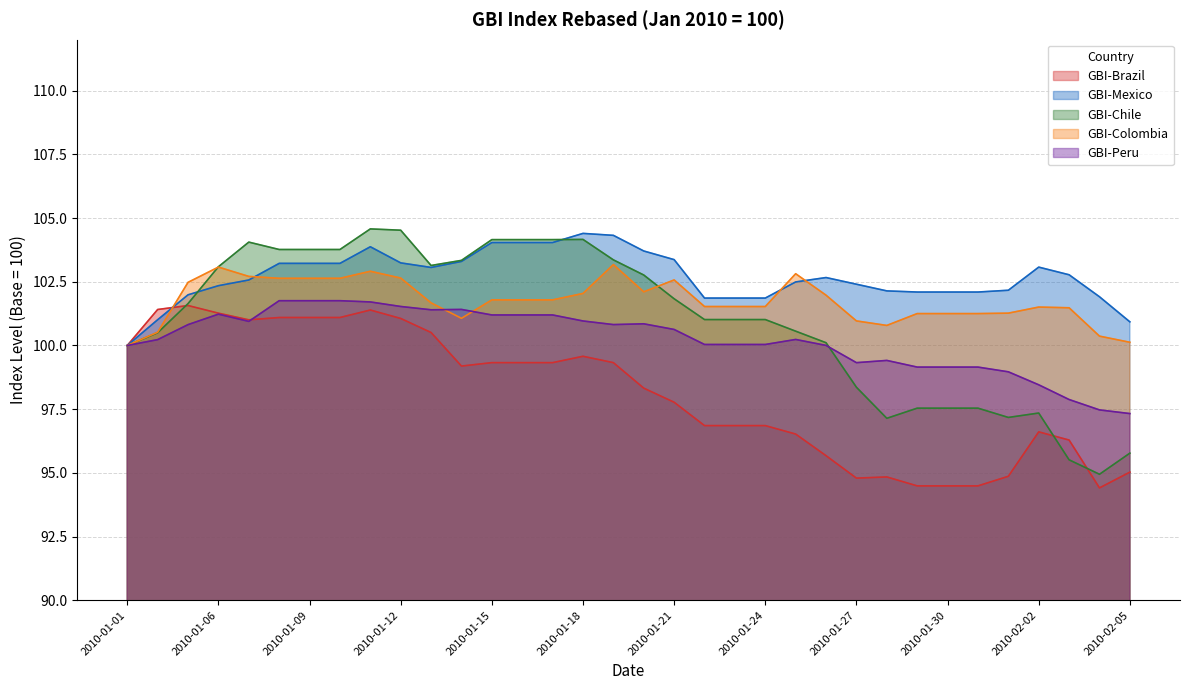

What is the value of the GBI-Peru point at the 2nd from the left?

100.2